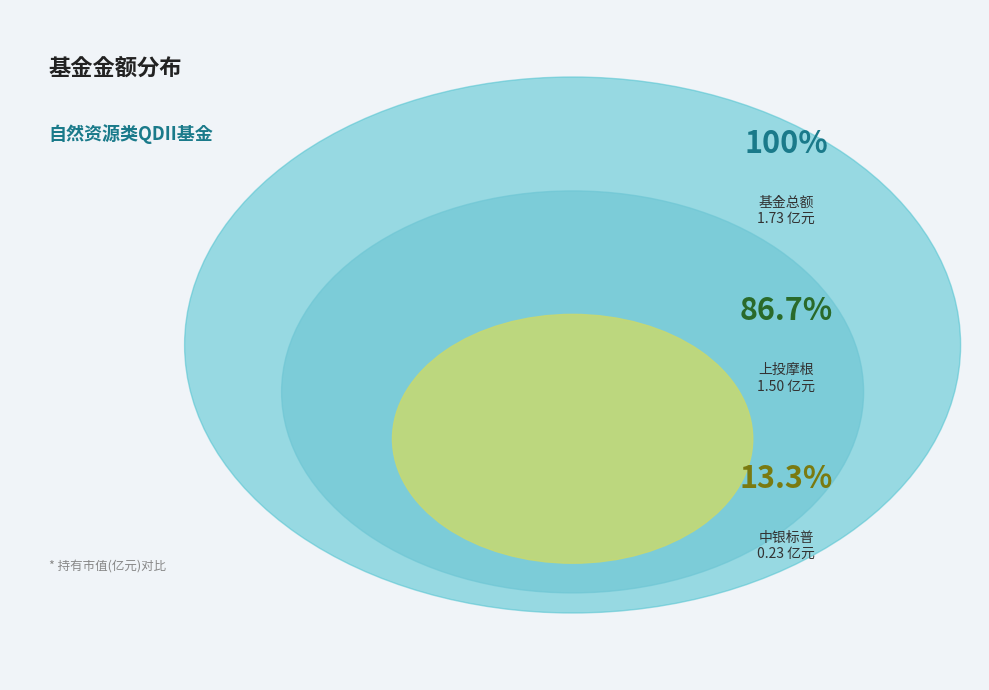

What percentage is the 上投摩根全球天然资源混合(QDII) slice, to the nearest percent?

87%